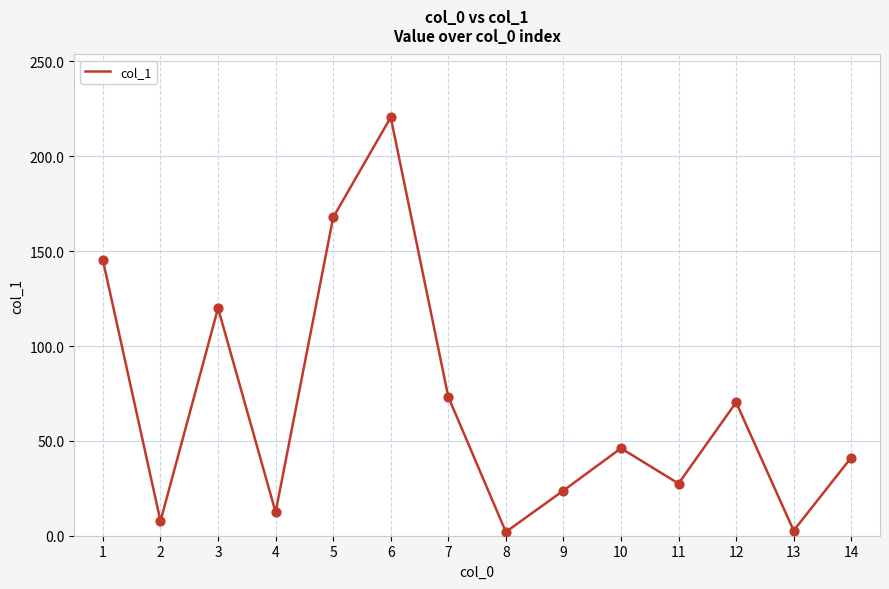

What is the change in value from 7 to 11?

-45.7